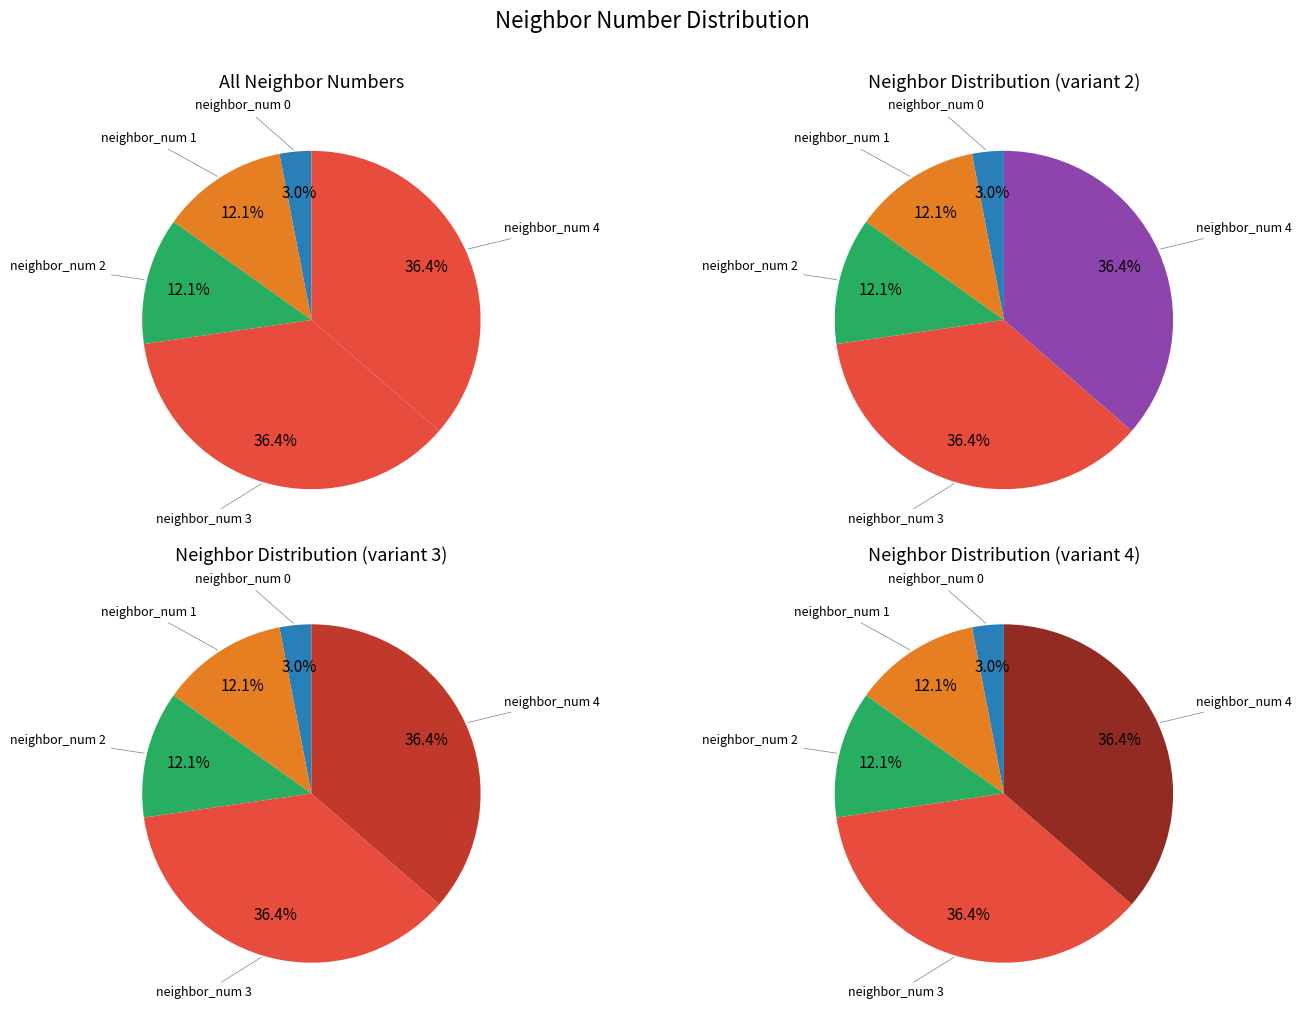

The neighbor_num_0 slice represents 1% of the pie. True or false?

False